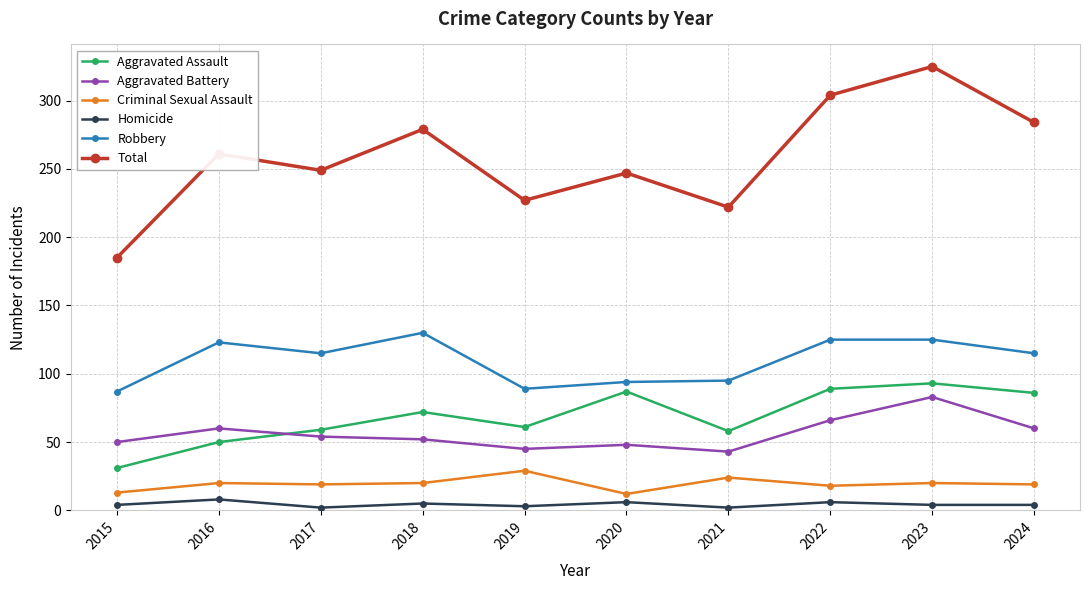

What is the spread (max minus min) of values at 2017?

247